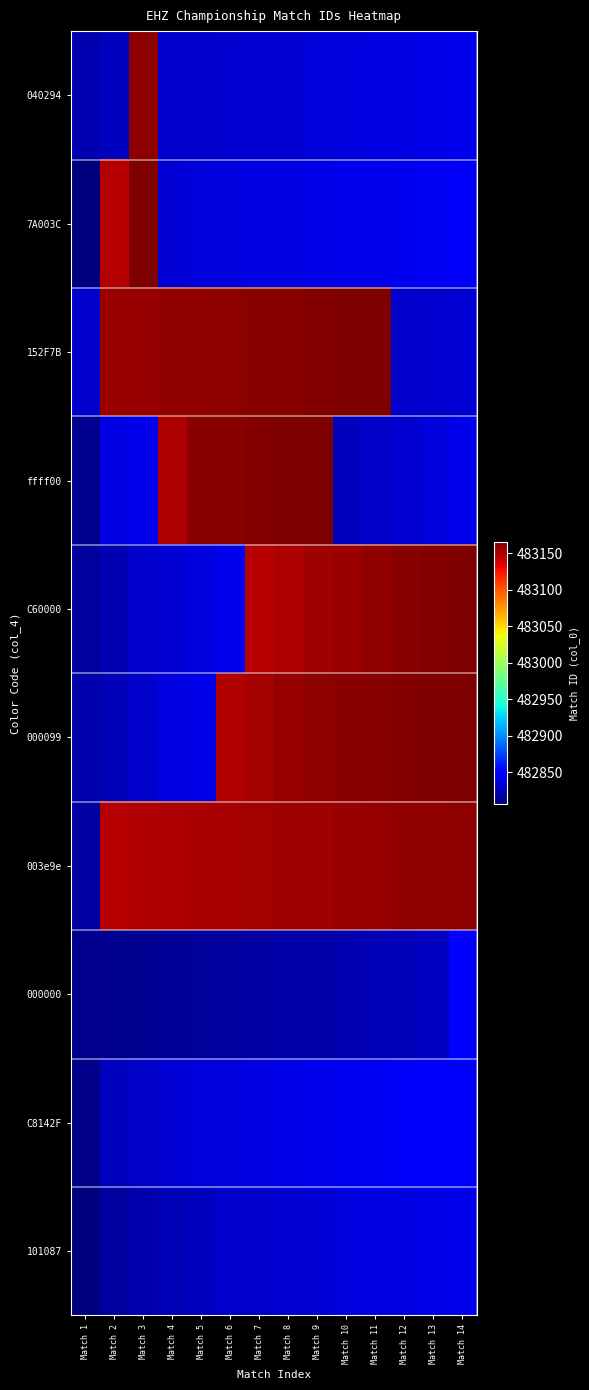

Reading right to left, extract all data points from this chart.

101087: Match 14=482840	Match 13=482839	Match 12=482838	Match 11=482837	Match 10=482836	Match 9=482834	Match 8=482832	Match 7=482831	Match 6=482830	Match 5=482827	Match 4=482823	Match 3=482821	Match 2=482817	Match 1=482806
C8142F: Match 14=482846	Match 13=482845	Match 12=482844	Match 11=482843	Match 10=482842	Match 9=482841	Match 8=482839	Match 7=482837	Match 6=482836	Match 5=482835	Match 4=482833	Match 3=482829	Match 2=482826	Match 1=482810
000000: Match 14=482847	Match 13=482828	Match 12=482825	Match 11=482824	Match 10=482822	Match 9=482820	Match 8=482819	Match 7=482818	Match 6=482816	Match 5=482815	Match 4=482814	Match 3=482813	Match 2=482812	Match 1=482811
003e9e: Match 14=483160	Match 13=483159	Match 12=483158	Match 11=483157	Match 10=483156	Match 9=483155	Match 8=483154	Match 7=483153	Match 6=483152	Match 5=483151	Match 4=483150	Match 3=483149	Match 2=483148	Match 1=482818
000099: Match 14=483165	Match 13=483164	Match 12=483163	Match 11=483162	Match 10=483161	Match 9=483160	Match 8=483157	Match 7=483153	Match 6=483149	Match 5=482839	Match 4=482837	Match 3=482831	Match 2=482823	Match 1=482821
C60000: Match 14=483165	Match 13=483163	Match 12=483161	Match 11=483158	Match 10=483156	Match 9=483154	Match 8=483150	Match 7=483148	Match 6=482840	Match 5=482836	Match 4=482834	Match 3=482831	Match 2=482822	Match 1=482817
ffff00: Match 14=482841	Match 13=482835	Match 12=482832	Match 11=482829	Match 10=482827	Match 9=483165	Match 8=483164	Match 7=483163	Match 6=483162	Match 5=483161	Match 4=483150	Match 3=482840	Match 2=482838	Match 1=482812
152F7B: Match 14=482833	Match 13=482832	Match 12=482831	Match 11=483165	Match 10=483164	Match 9=483163	Match 8=483162	Match 7=483161	Match 6=483160	Match 5=483159	Match 4=483158	Match 3=483157	Match 2=483156	Match 1=482830
7A003C: Match 14=482844	Match 13=482843	Match 12=482842	Match 11=482841	Match 10=482840	Match 9=482839	Match 8=482838	Match 7=482837	Match 6=482836	Match 5=482835	Match 4=482834	Match 3=483165	Match 2=483148	Match 1=482806
040294: Match 14=482840	Match 13=482839	Match 12=482838	Match 11=482837	Match 10=482836	Match 9=482835	Match 8=482834	Match 7=482833	Match 6=482832	Match 5=482831	Match 4=482830	Match 3=483160	Match 2=482827	Match 1=482822